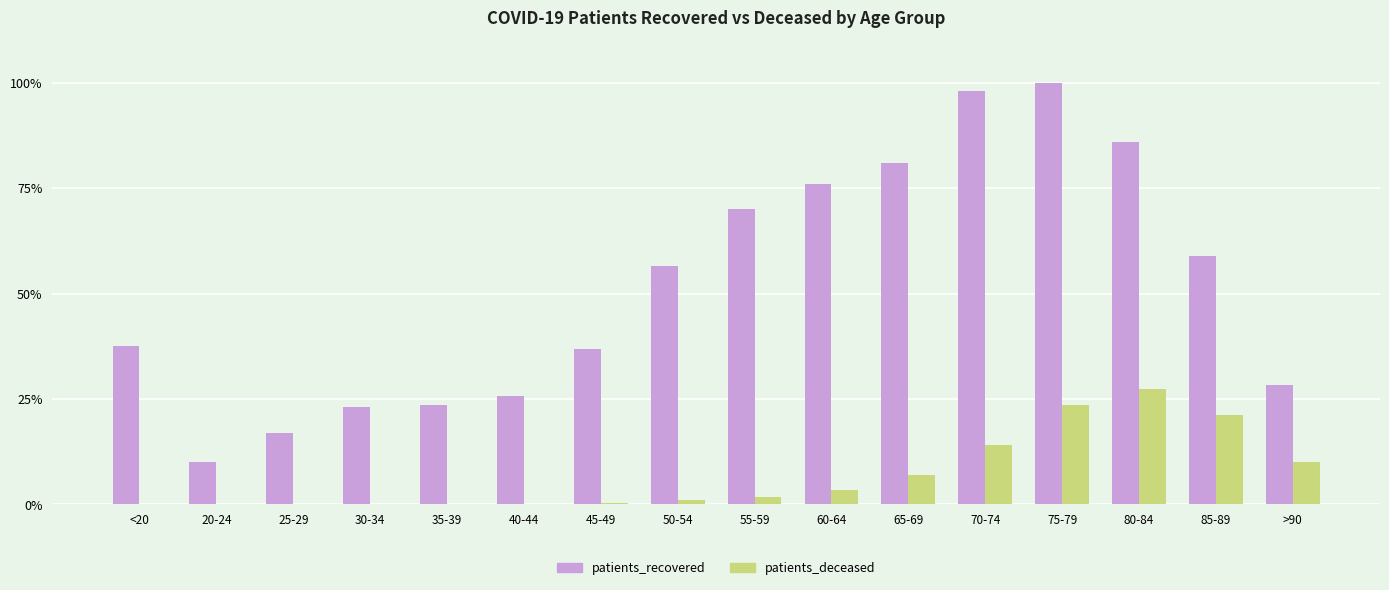

What is the total value across all series at >90?

38.4